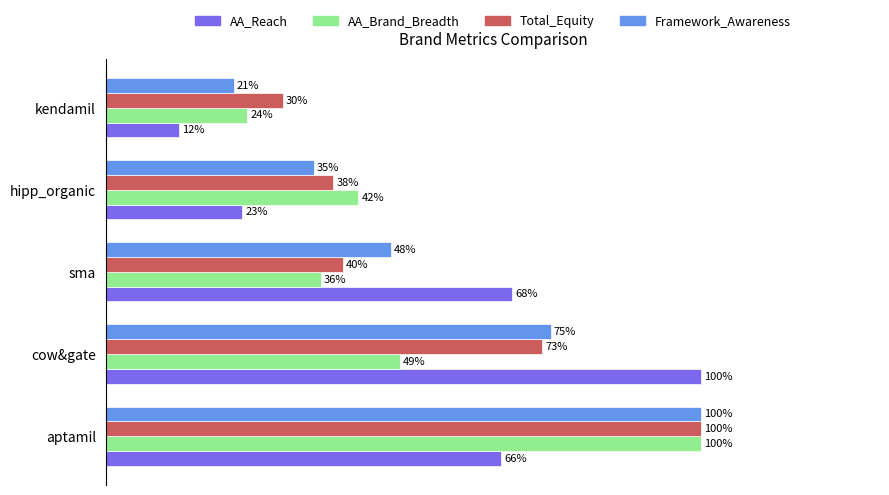

Where is Framework_Awareness nearest to the value 60?

sma